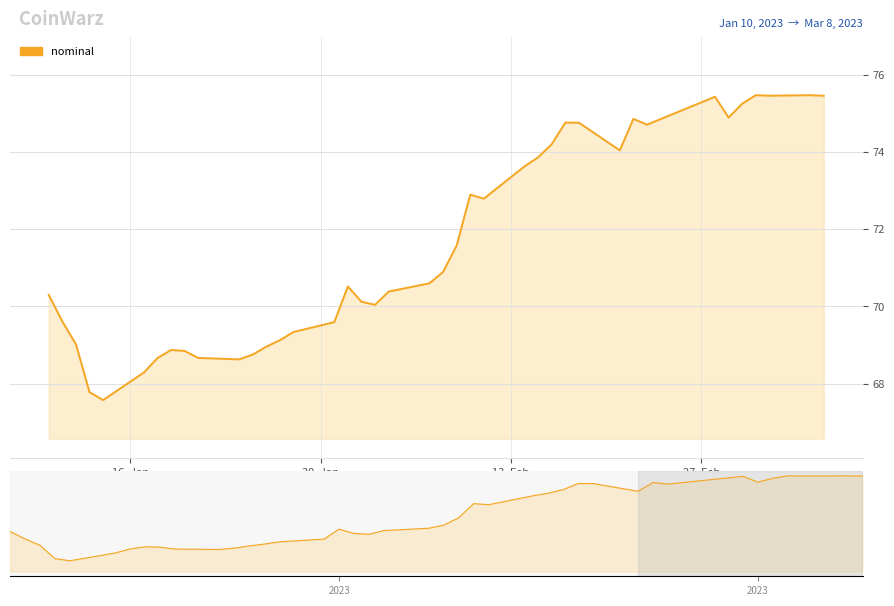

What is the minimum value shown in the chart?

67.6